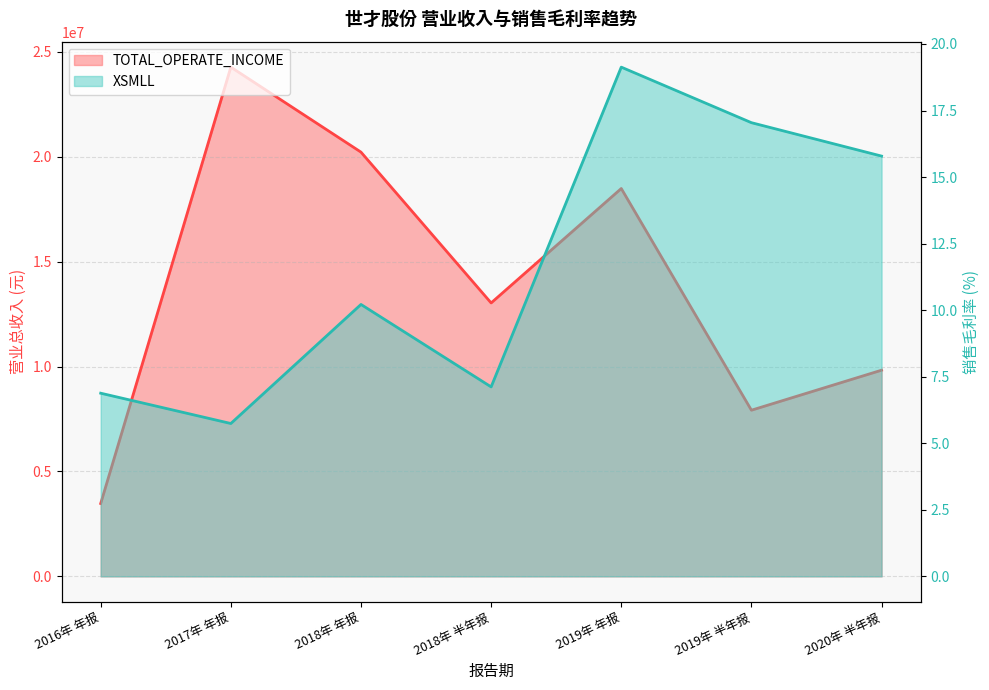

What is the total value across all series at 2020年 半年报?

9826047.7